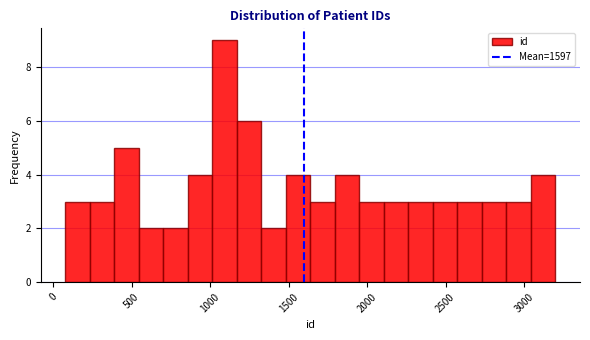

Around what value on the x-axis is the tallest bar? Give the approximate position of its centre, as read against the axis.

1100